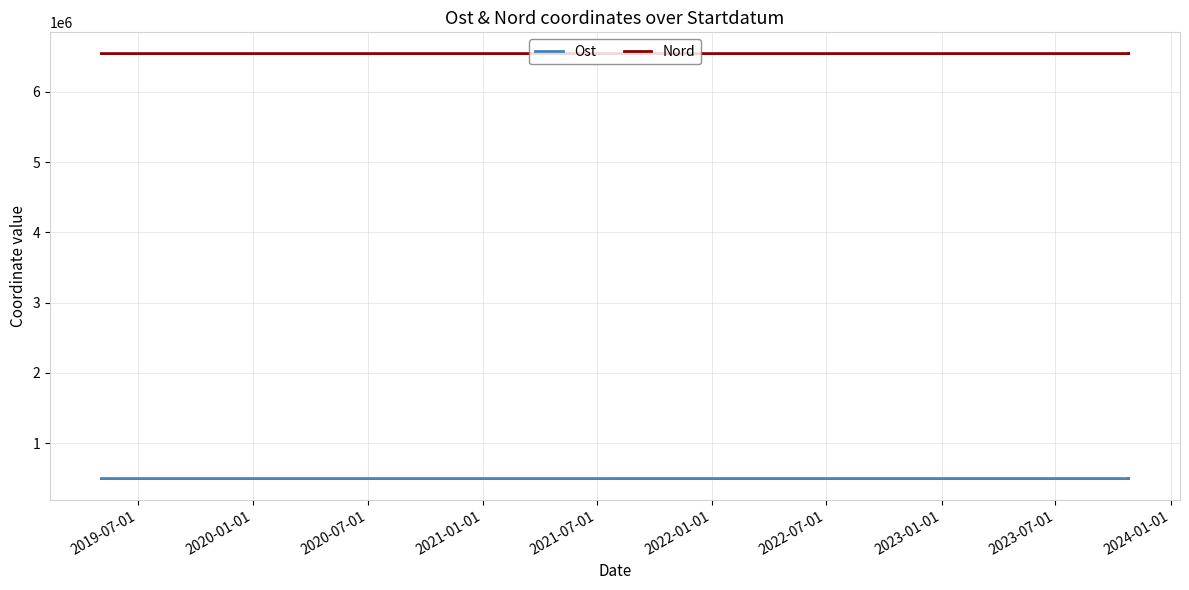

Between 2020-01-01 and 2021-01-01, which is larger?

2021-01-01